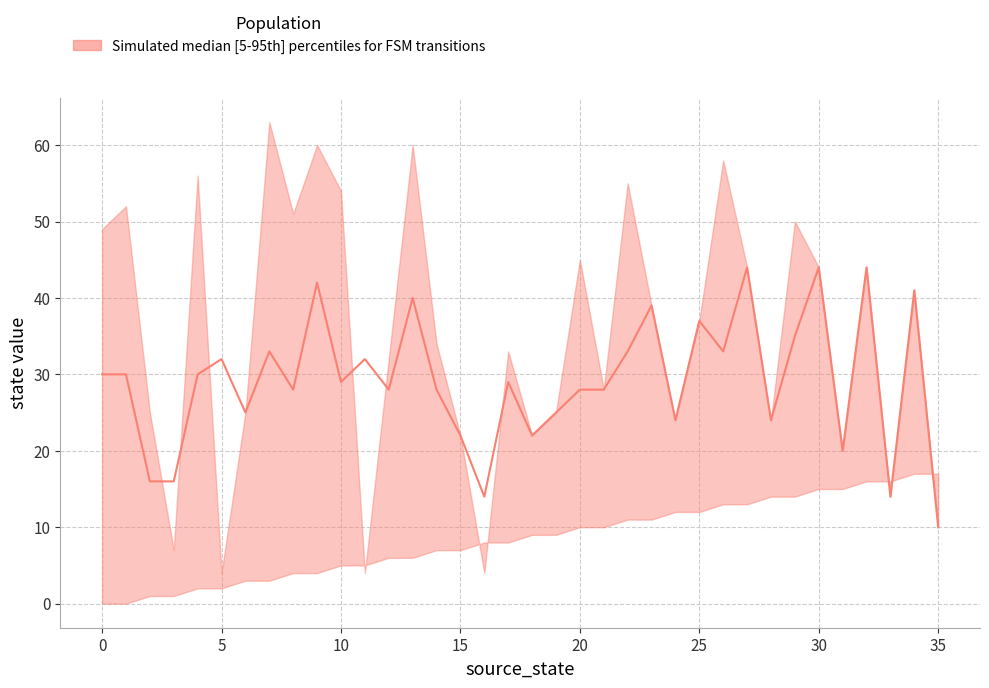

What is the difference between the maximum and second lowest values in the destination_state series?

59